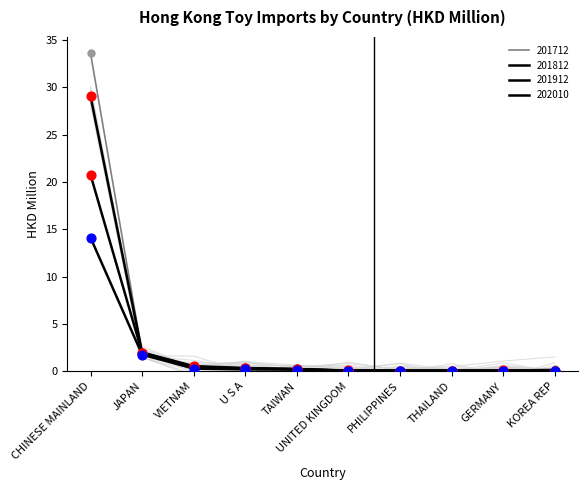

At how many categories does at least one series exceed 25?

1